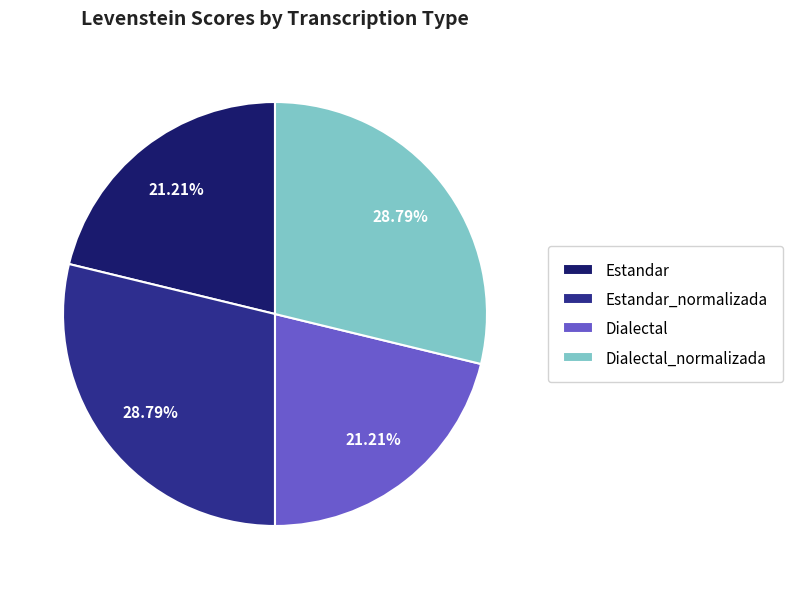

Is the sum of Dialectal_normalizada and Estandar_normalizada greater than half?

Yes